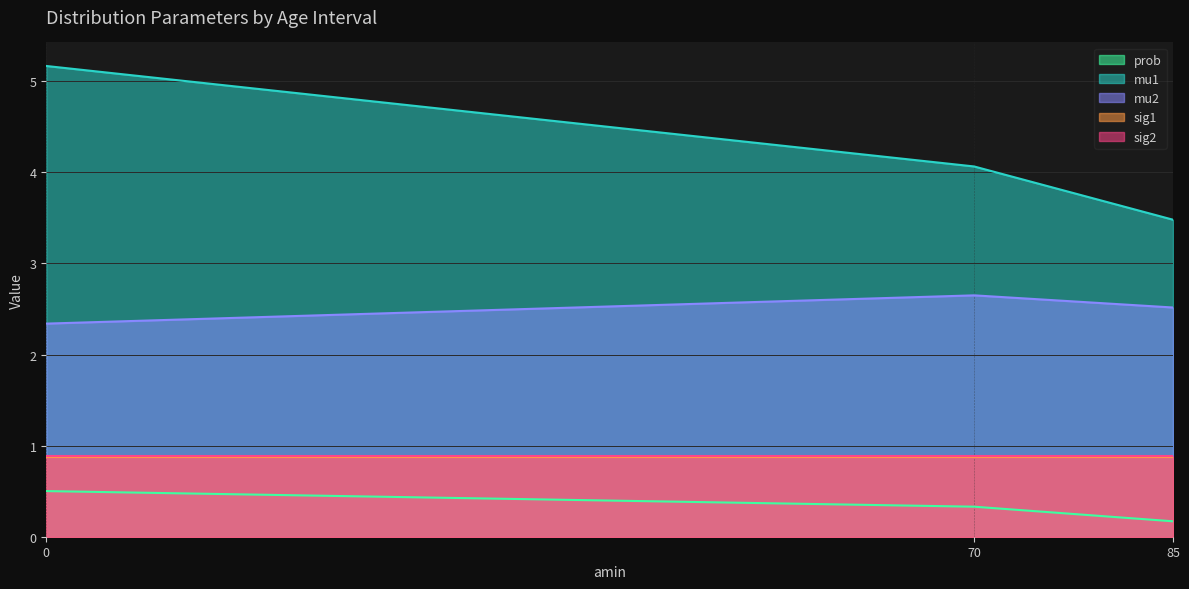

Does the chart display data point markers on the line(s)?

No